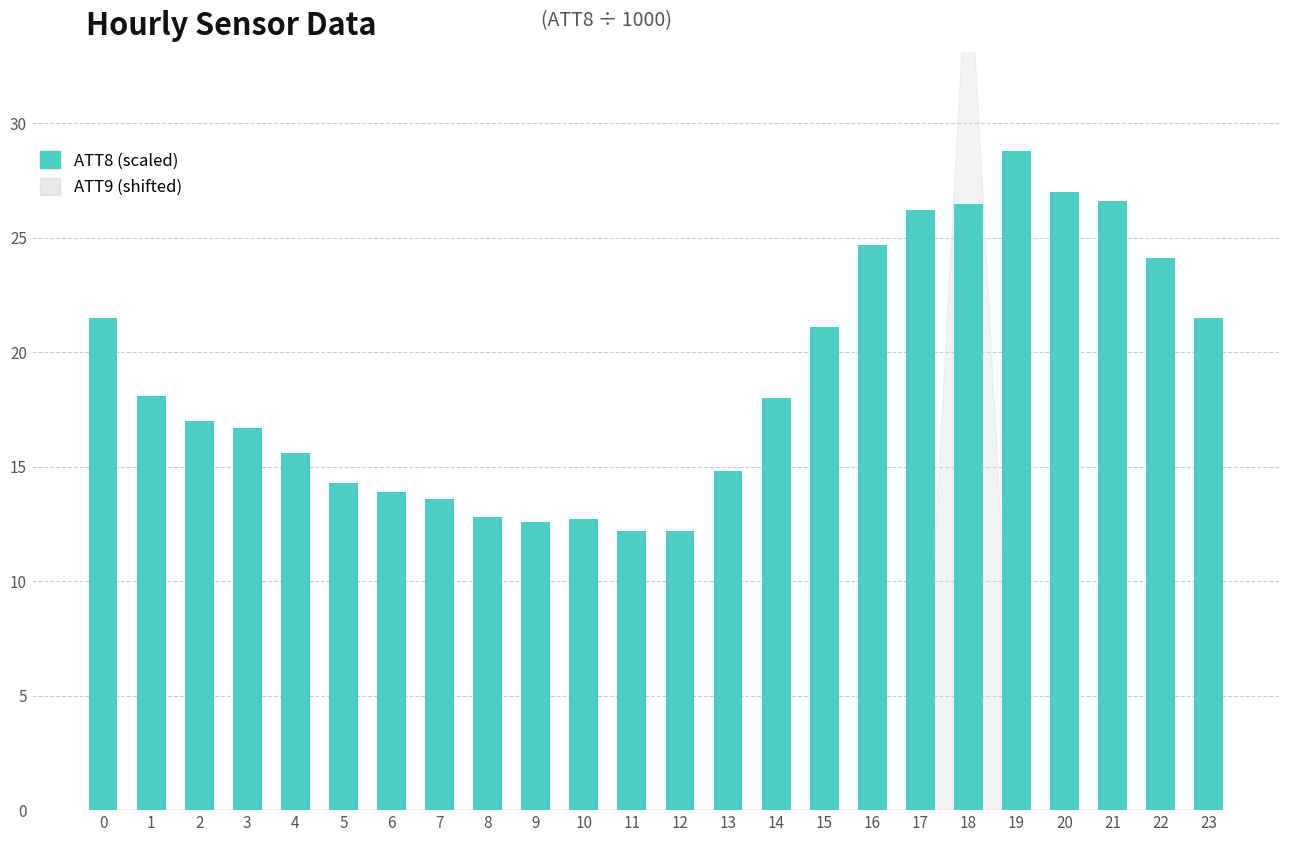

At which label is the value closest to 20?

15